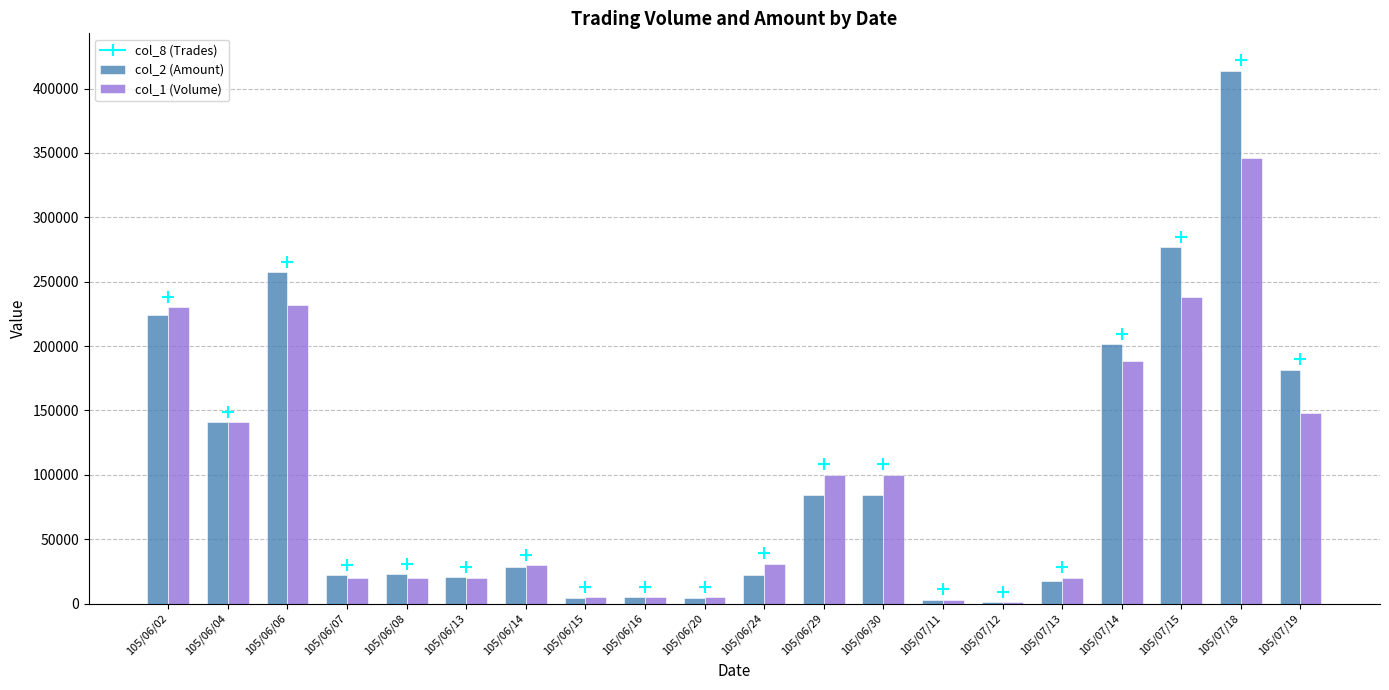

At which category does the chart reach its peak across all series?

105/07/18